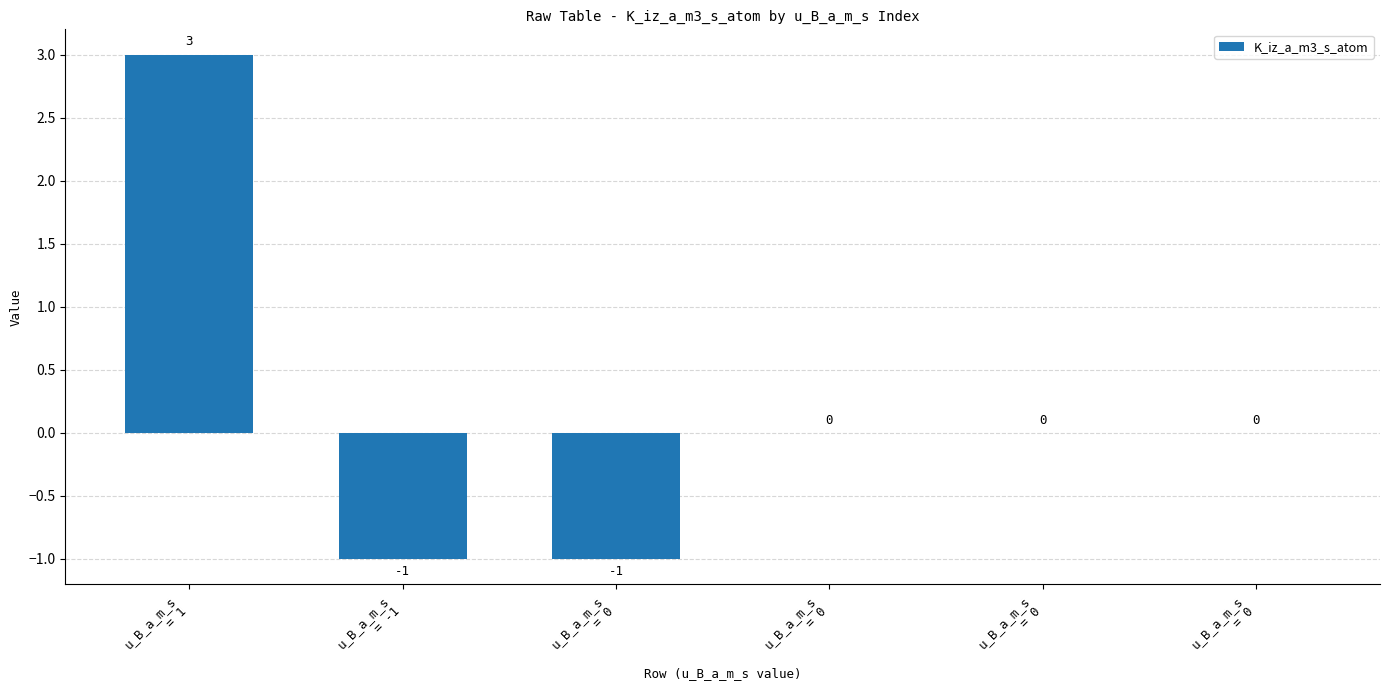

Count the values in the range -1 to 0.

5